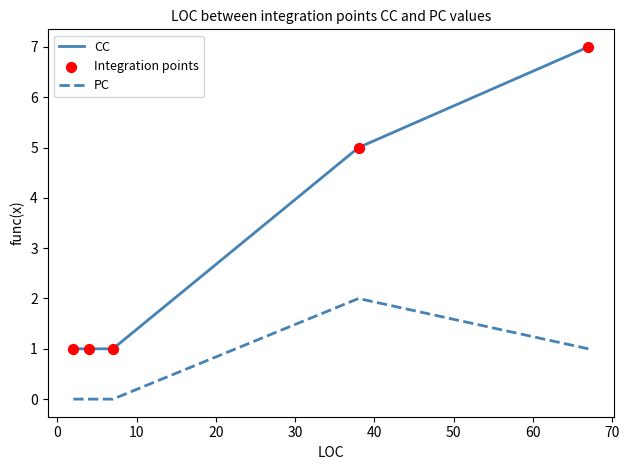

Which series has the largest total across all categories?

CC